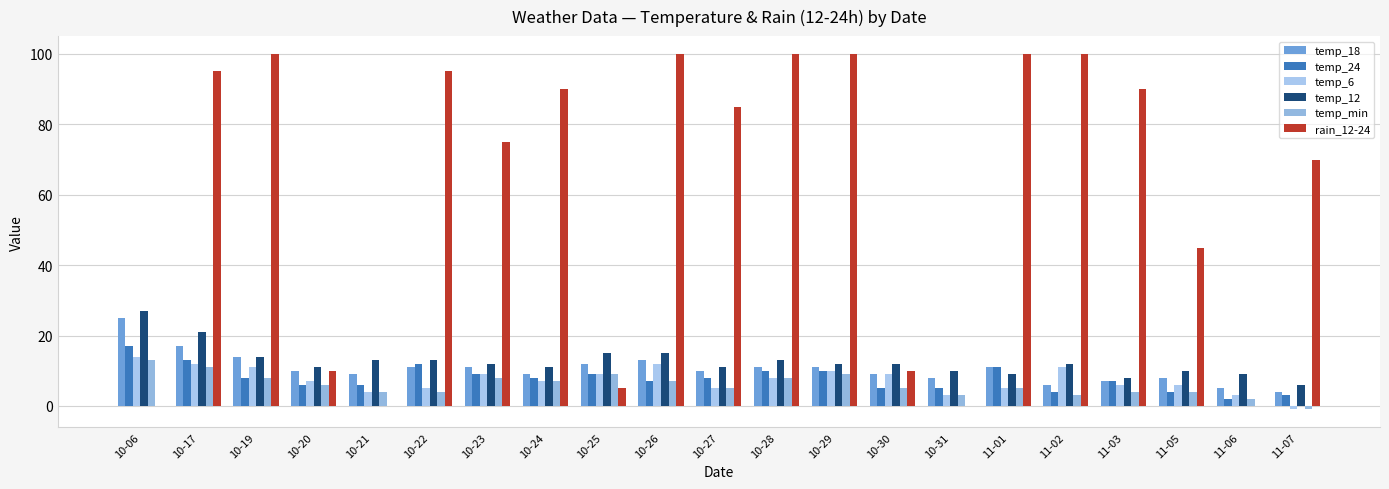

What is the difference between the rain_12-24 values at 10-31 and 10-28?

100